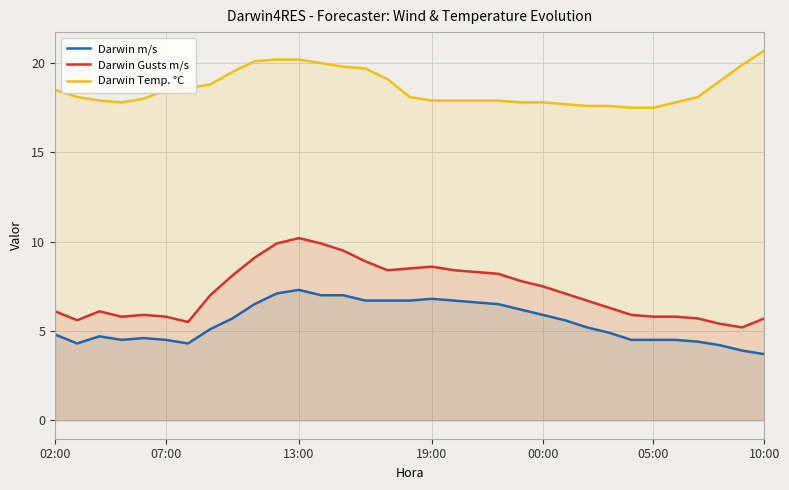

What is the sum of all Darwin m/s values?

181.6